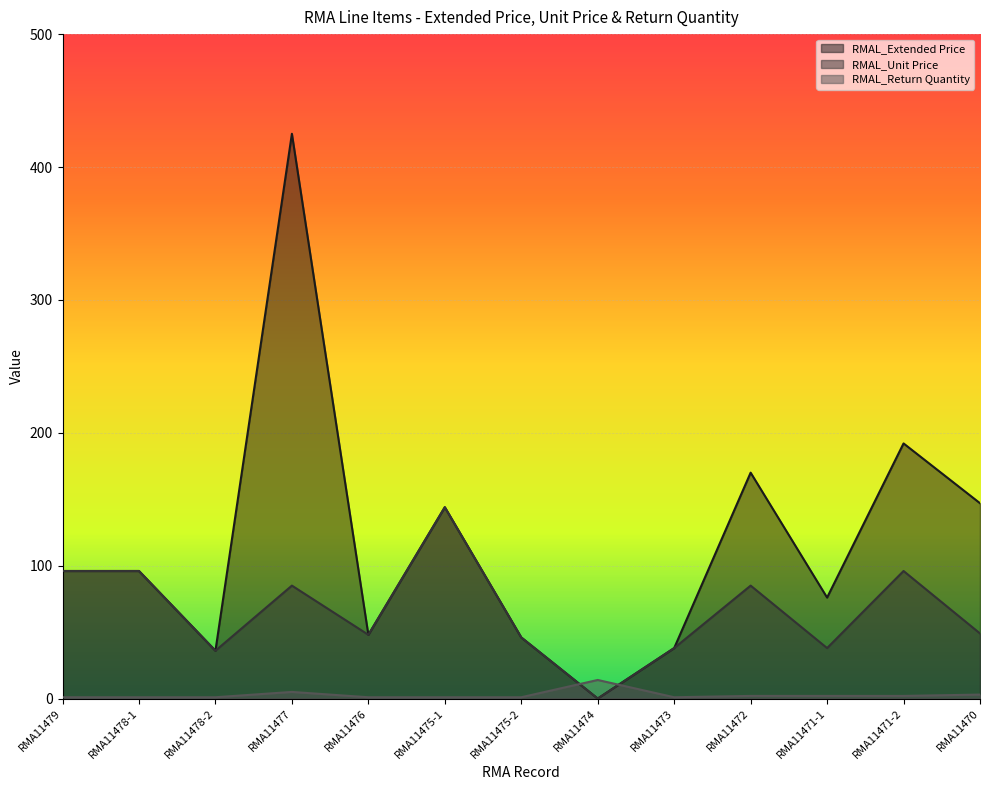

Which label corresponds to the smallest value in the chart?

RMA11474